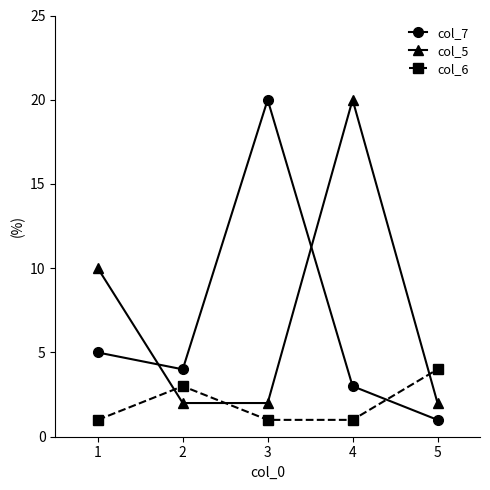

What value does the col_6 series have at 4?

1